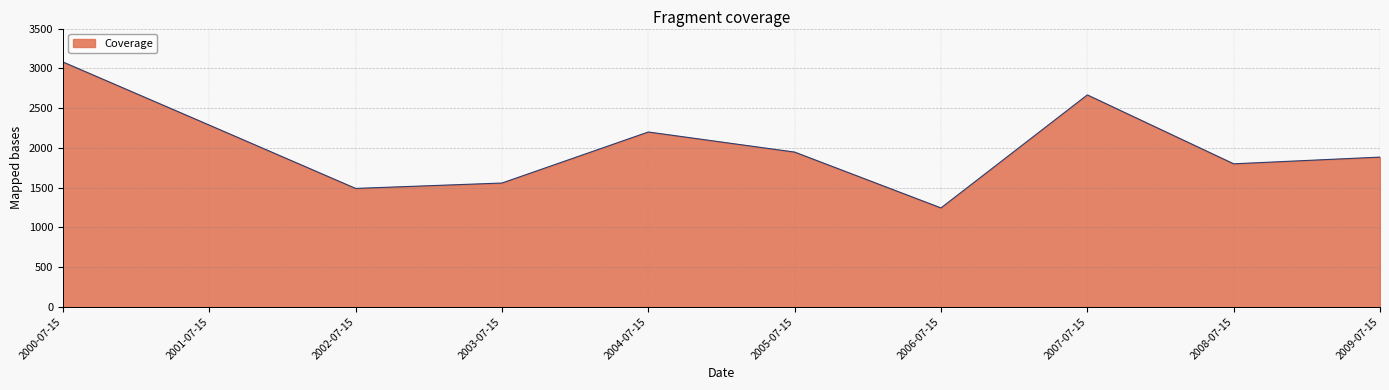

What is the greatest value displayed?

3079.6